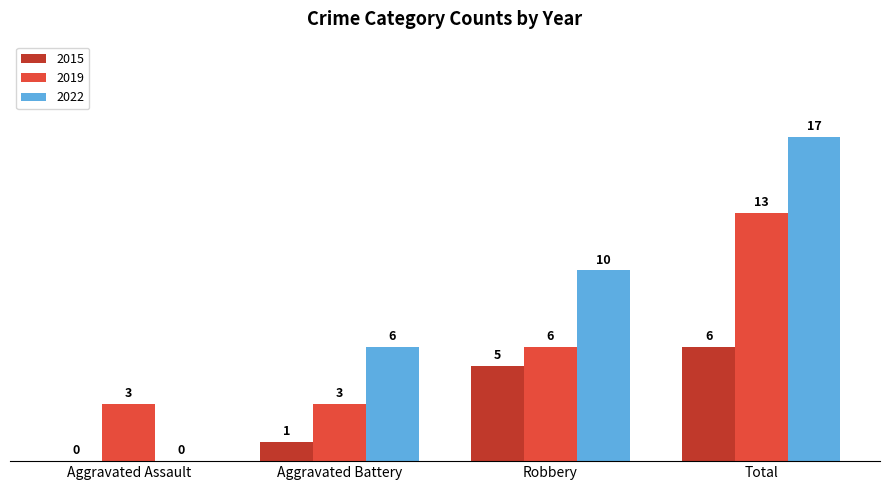

Reading left to right, extract all data points from this chart.

2015: Aggravated Assault=0	Aggravated Battery=1	Robbery=5	Total=6
2019: Aggravated Assault=3	Aggravated Battery=3	Robbery=6	Total=13
2022: Aggravated Assault=0	Aggravated Battery=6	Robbery=10	Total=17